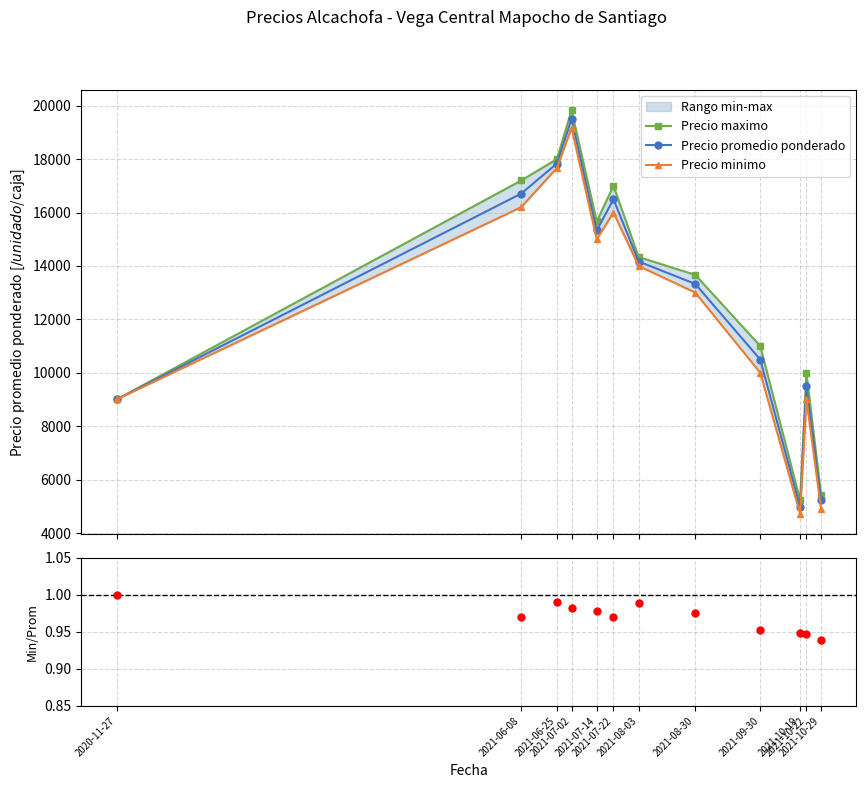

True or false: Precio maximo has more than 2 points higher than both neighbors.

True